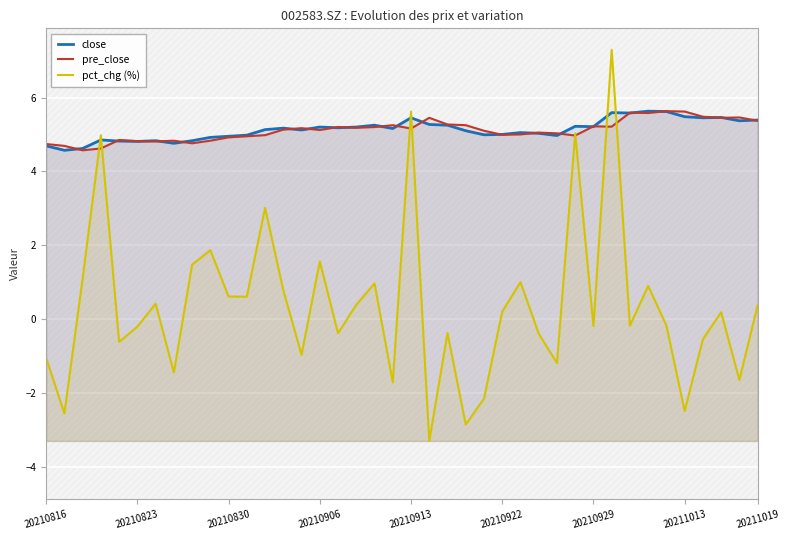

Where is pct_chg (%) nearest to the value 1?

26